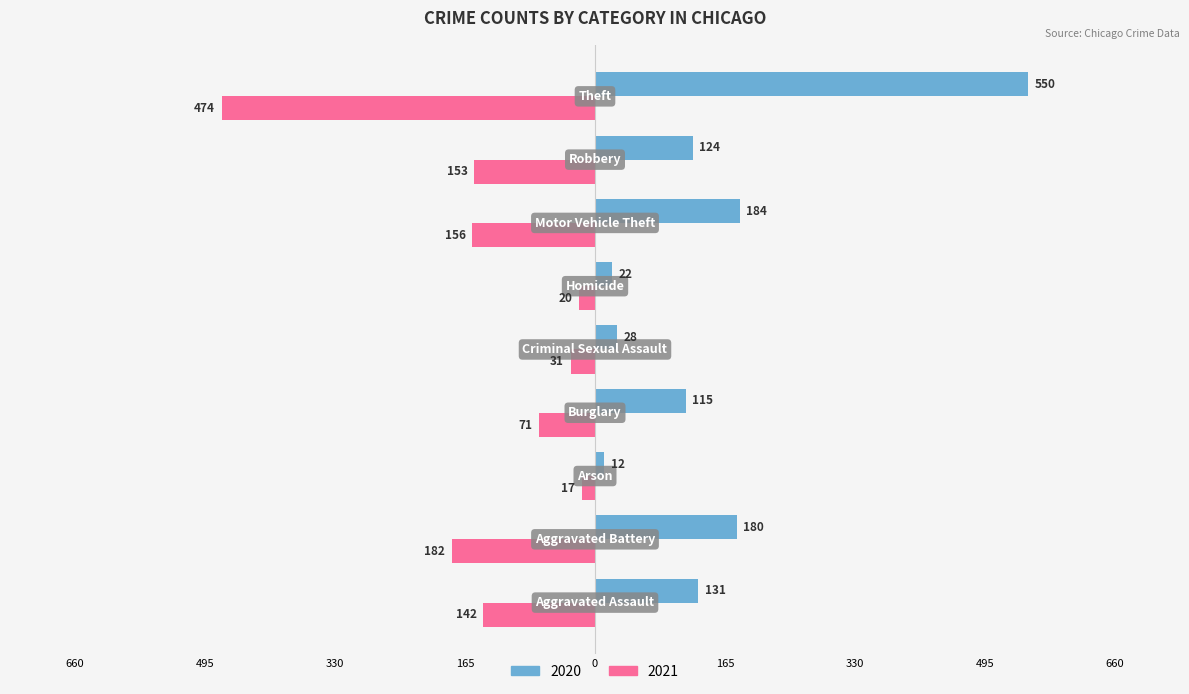

List the labels in order of 2020 value, largest first.

Theft, Motor Vehicle Theft, Aggravated Battery, Aggravated Assault, Robbery, Burglary, Criminal Sexual Assault, Homicide, Arson